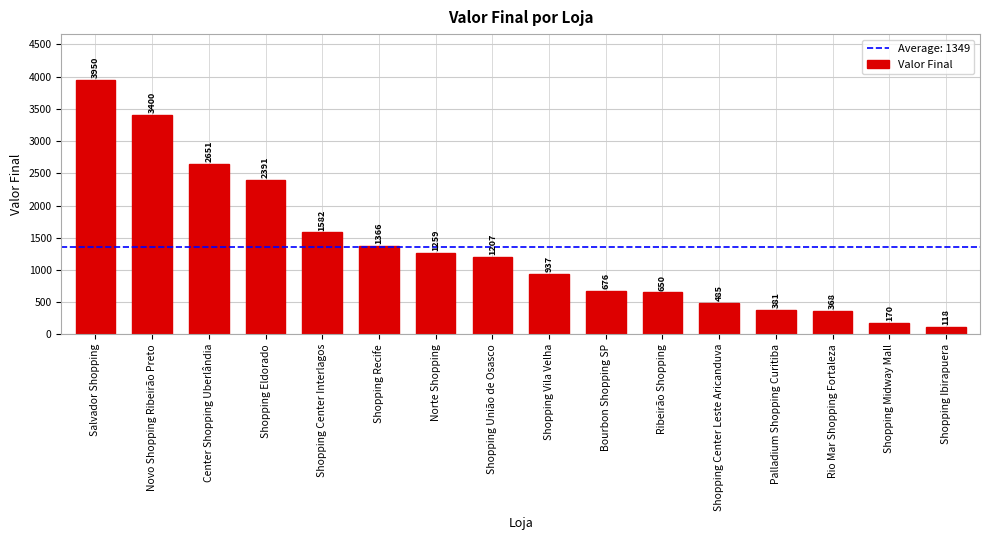

What is the change in value from Palladium Shopping Curitiba to Shopping Ibirapuera?

-263